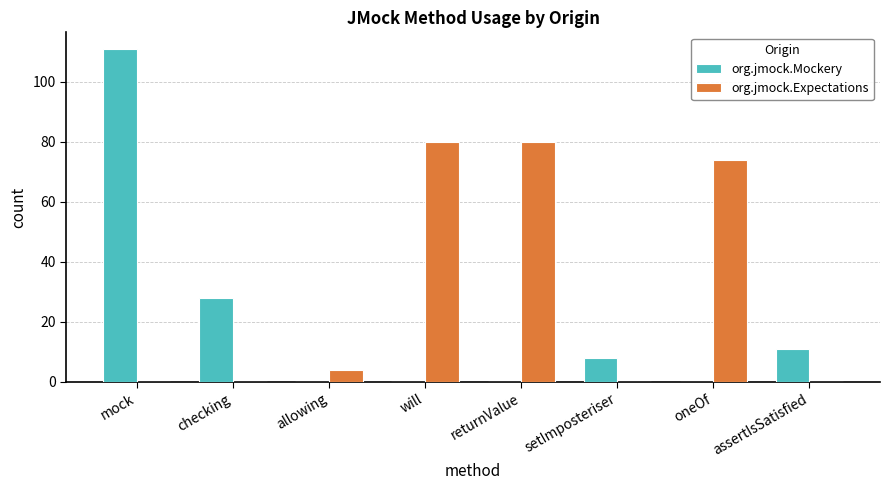

What is the average value of the org.jmock.Mockery series?

20